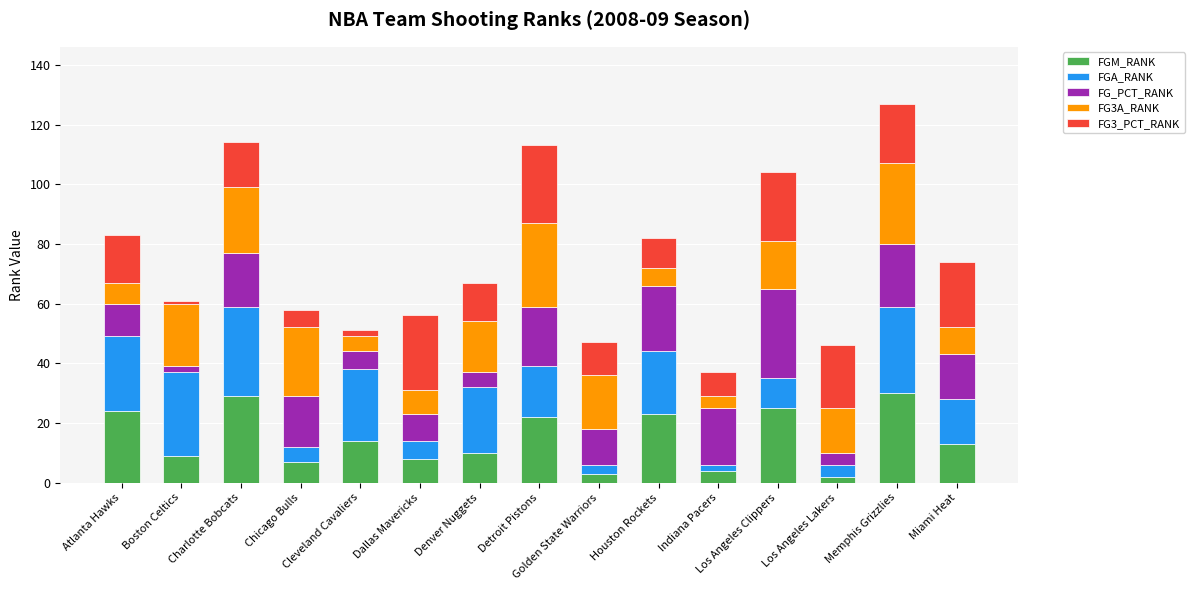

What is the average value of the FGM_RANK series?

15